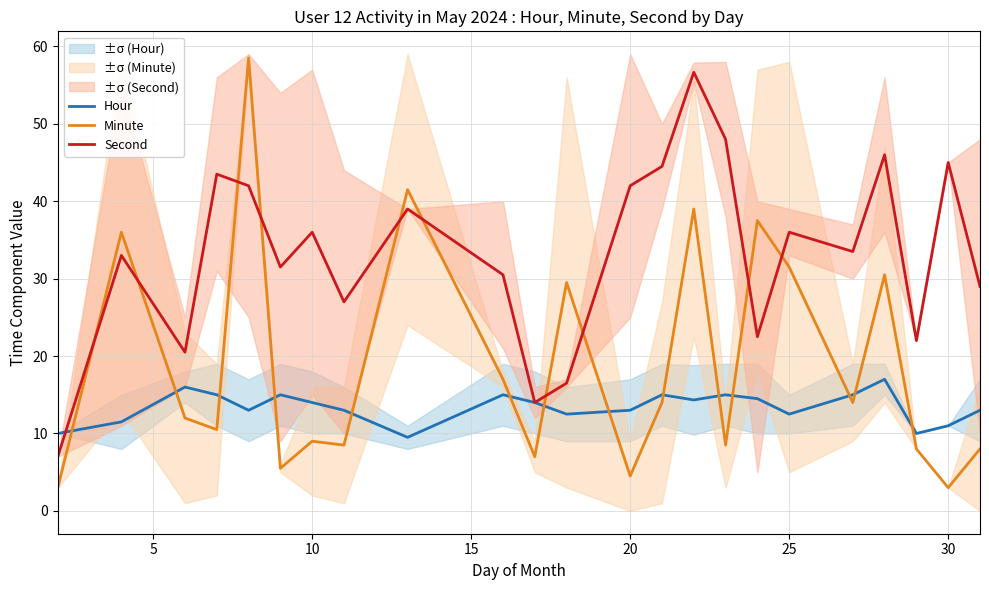

True or false: Minute and Second intersect in this chart.

True